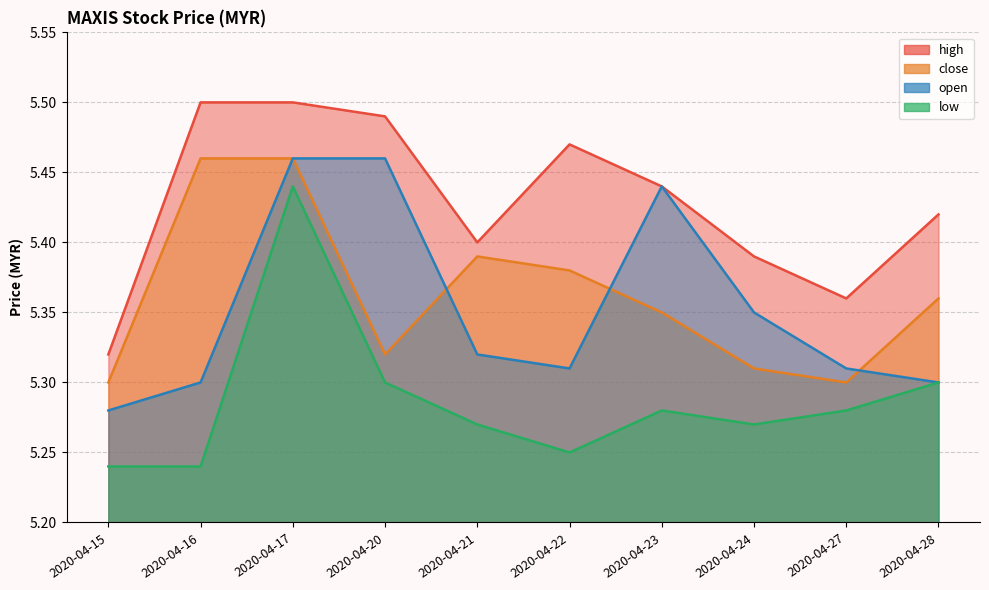

True or false: close and high cross at least once.

False